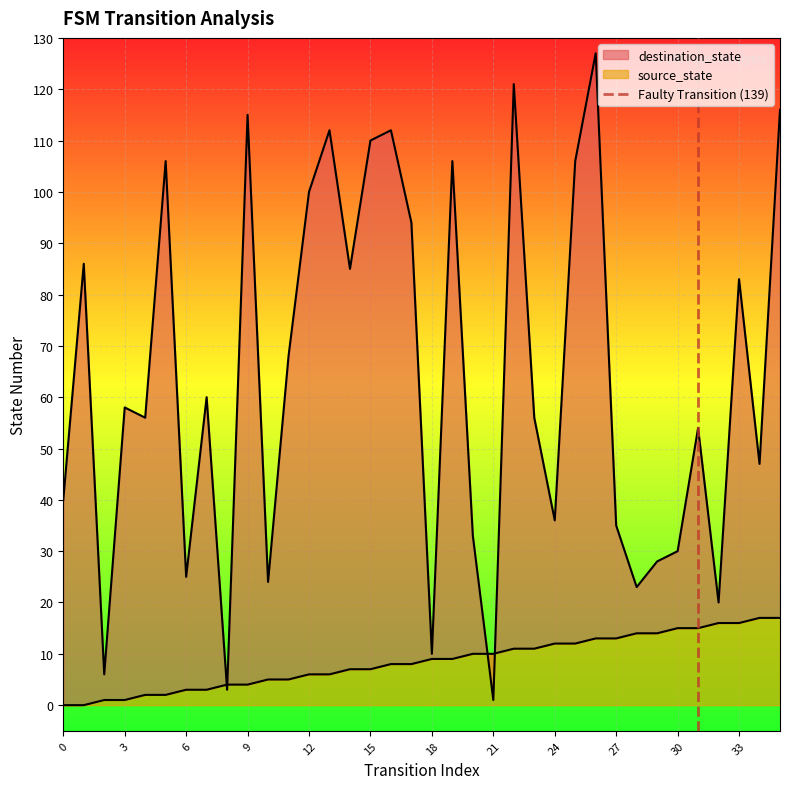

Does the chart display data point markers on the line(s)?

No